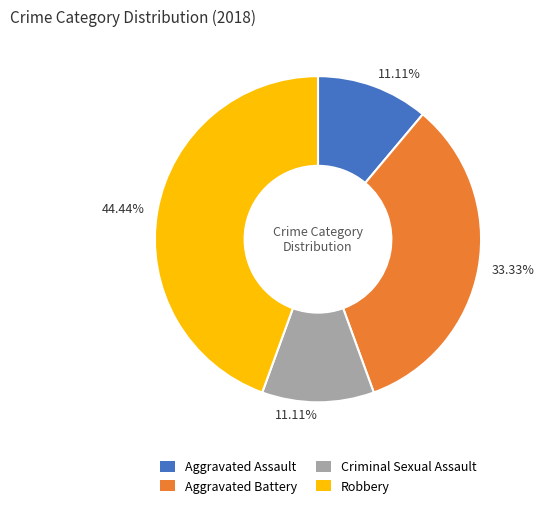

Does any single category account for the majority?

No